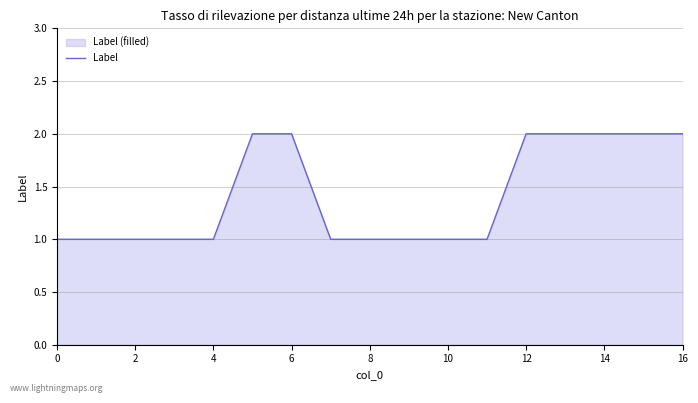

How many series are shown in this chart?

1